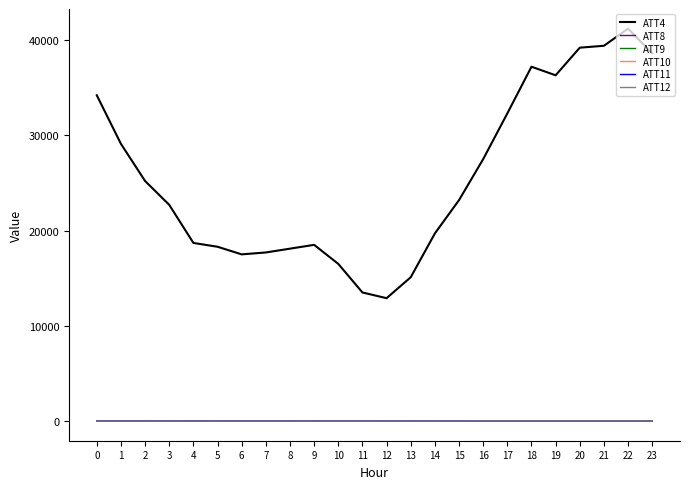

Between 10 and 11, which series saw the biggest shift?

ATT4